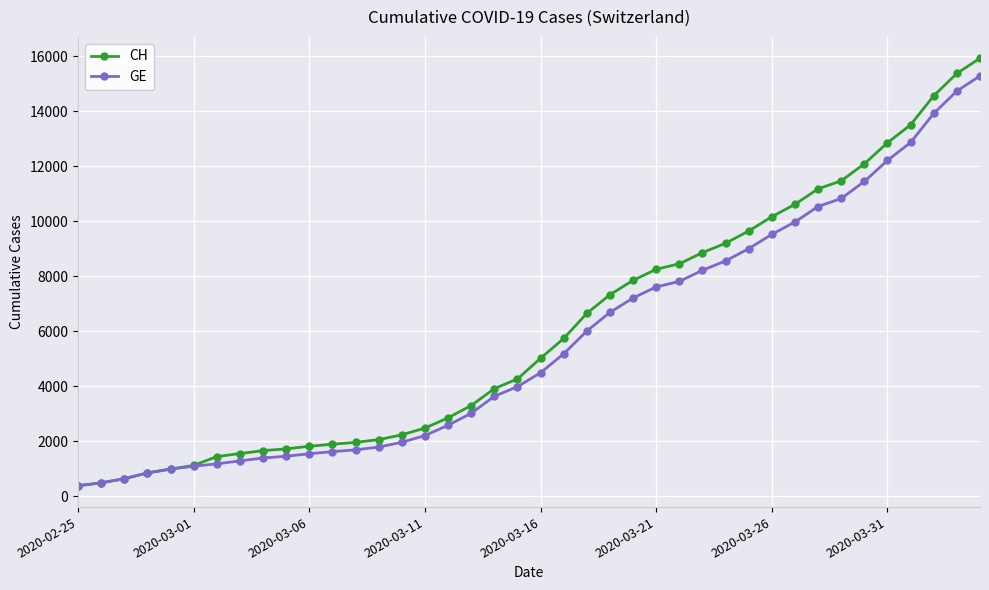

Which series has the widest spread of values?

CH